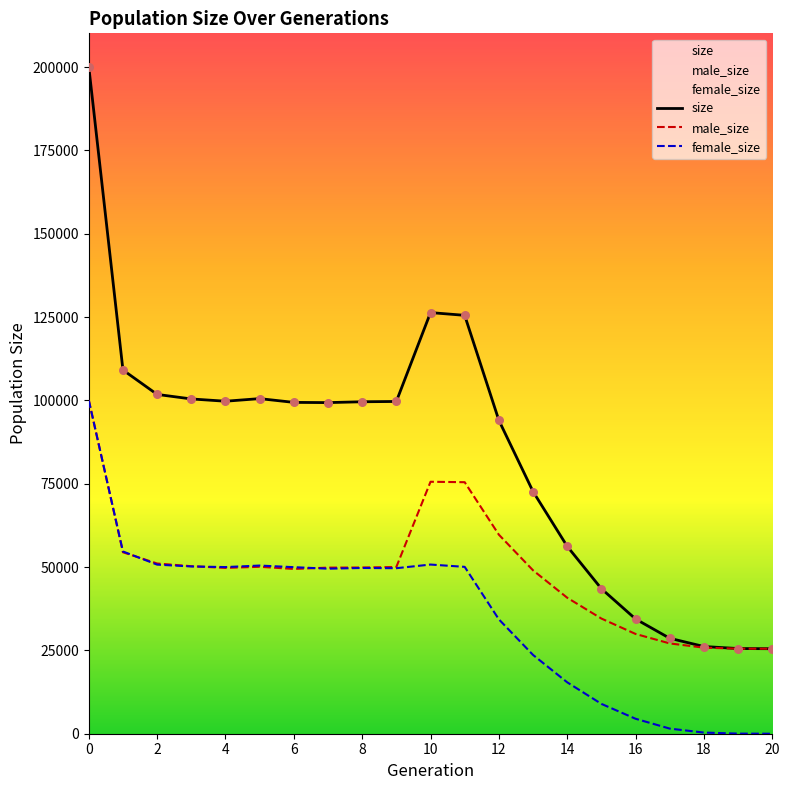

What is the total value across all series at 2?

203604